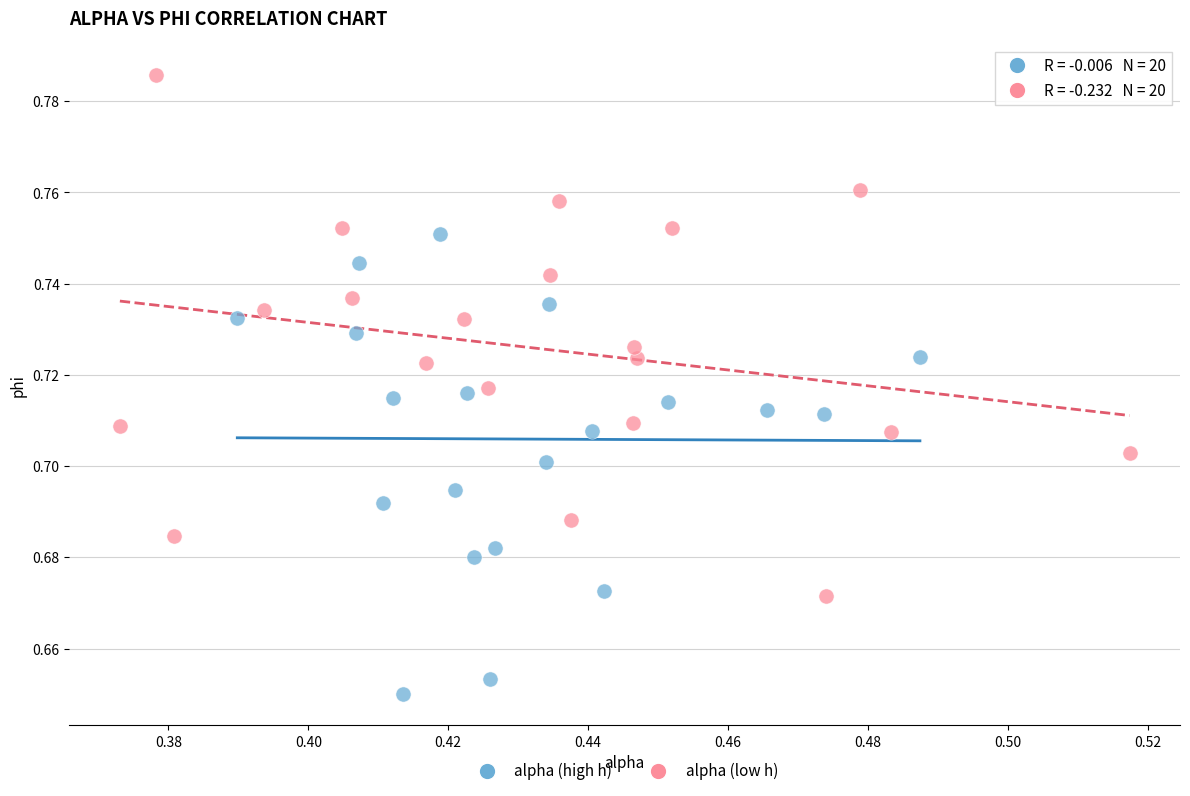

Which series has the largest Y range (max minus min)?

alpha (low h)